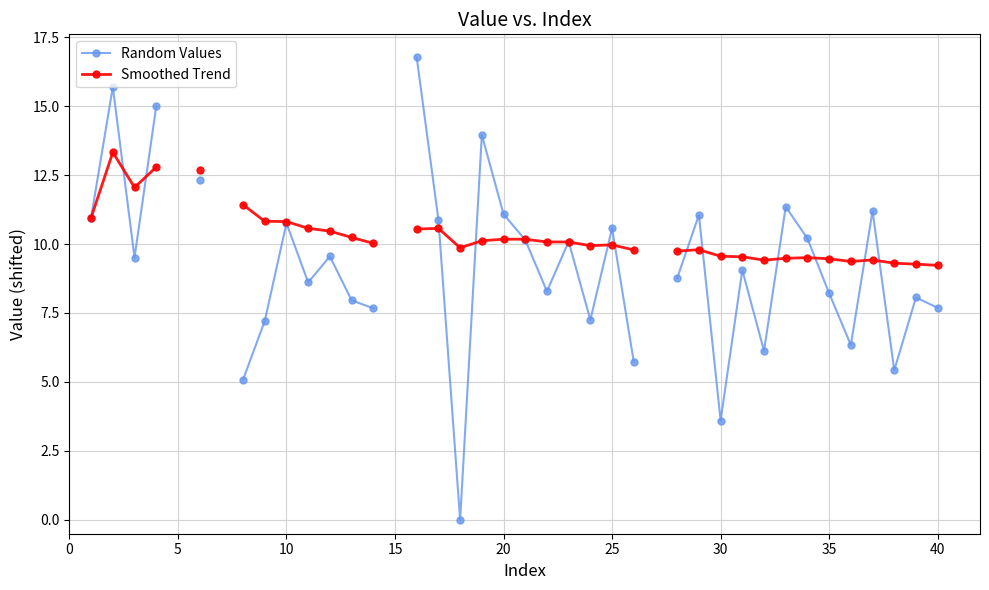

The value of Random Values at 12 is 12.9. True or false?

False